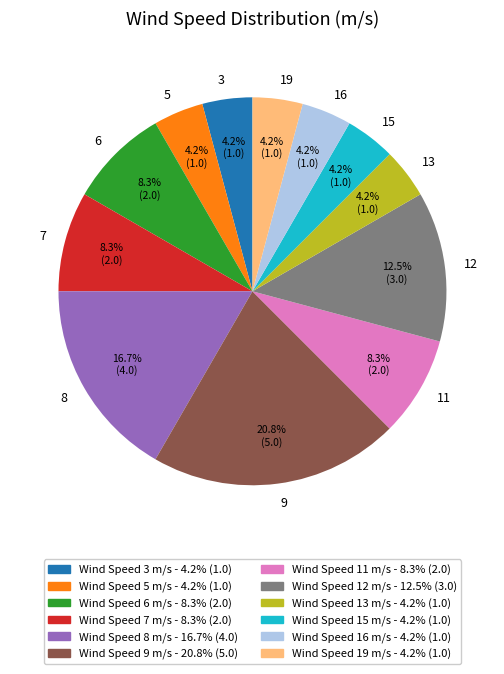

Does 9 account for over 50% of the chart?

No